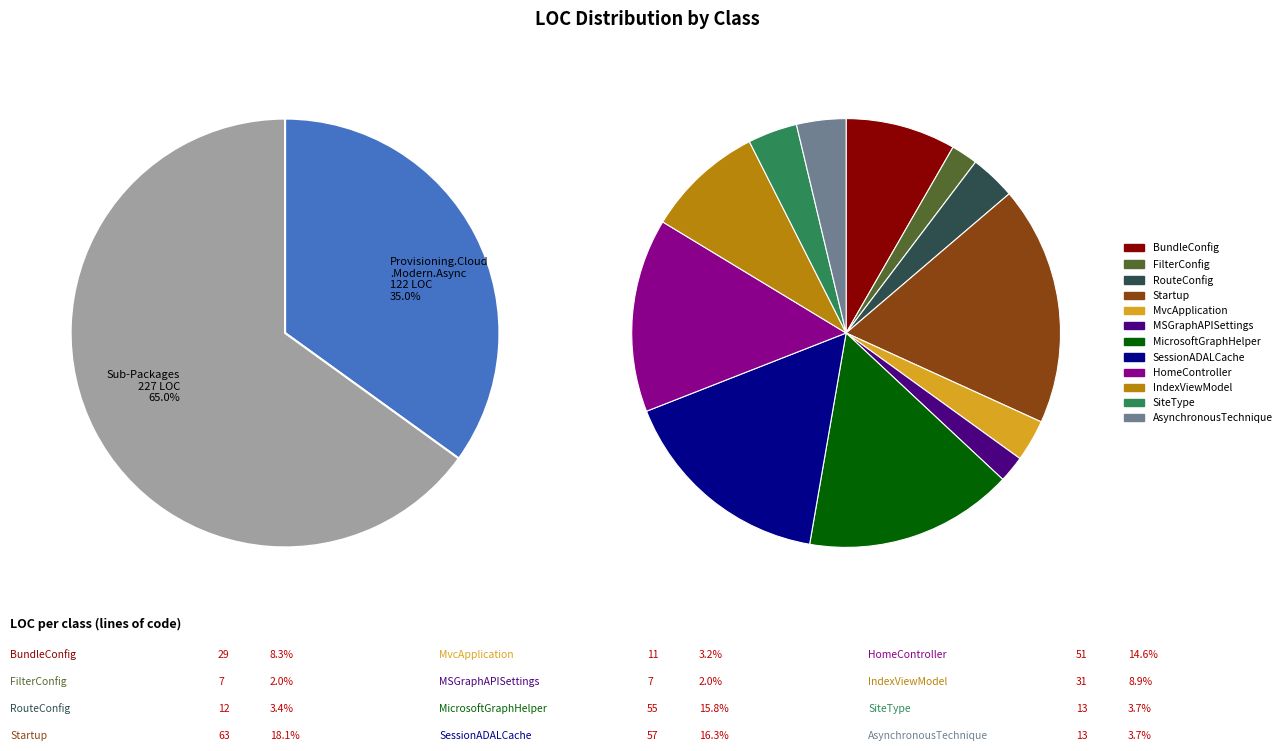

What is the ratio of the value at BundleConfig to the value at RouteConfig?

2.4